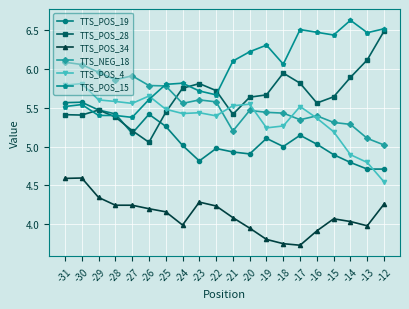

The value of TTS_POS_15 at -31 is 2.8. True or false?

False